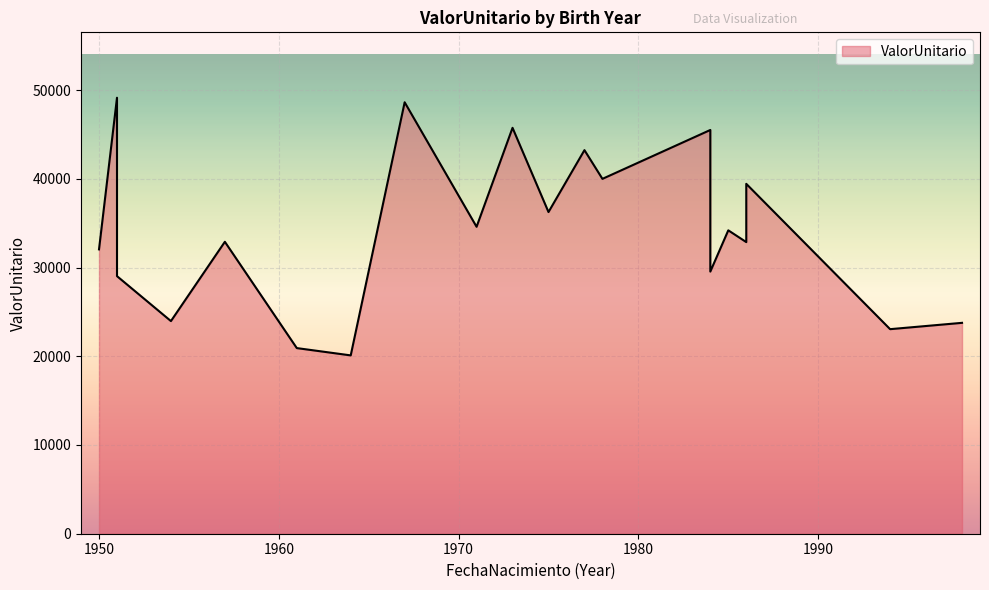

What is the greatest value displayed?

49138.4